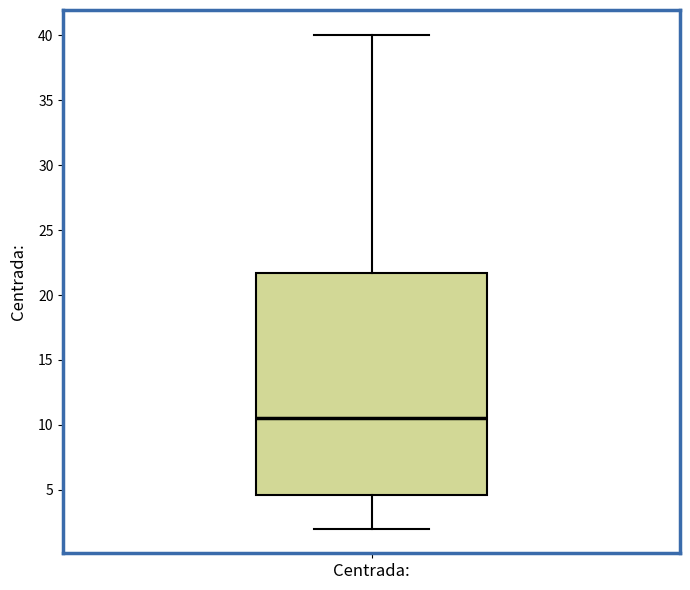

Where is the lower edge of the box for Centrada: on the y-axis? The values are not printed on the chart, so give them approximately, as read against the axis.

4.5